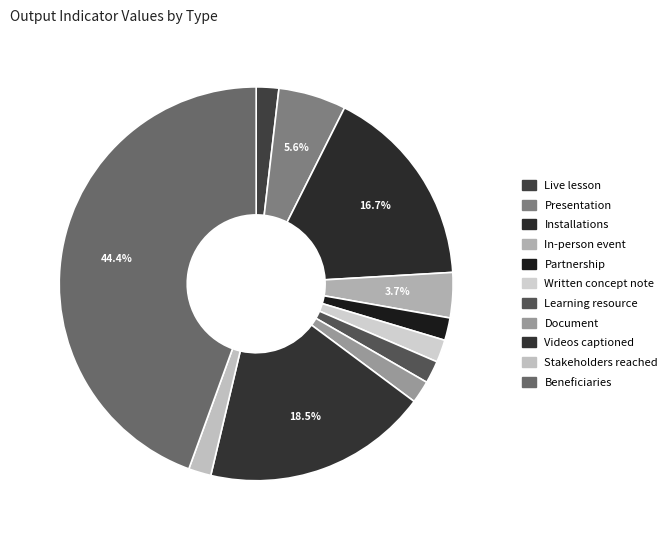

To the nearest percent, what percentage of the pie is Videos captioned?

19%